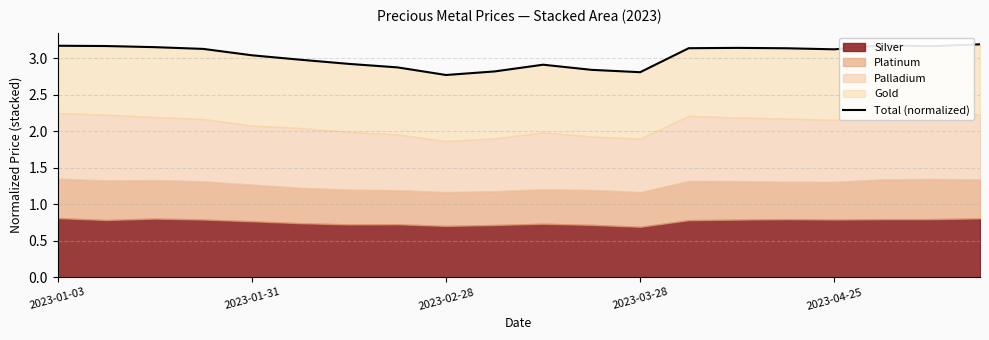

Count the number of categories in the chart.

20